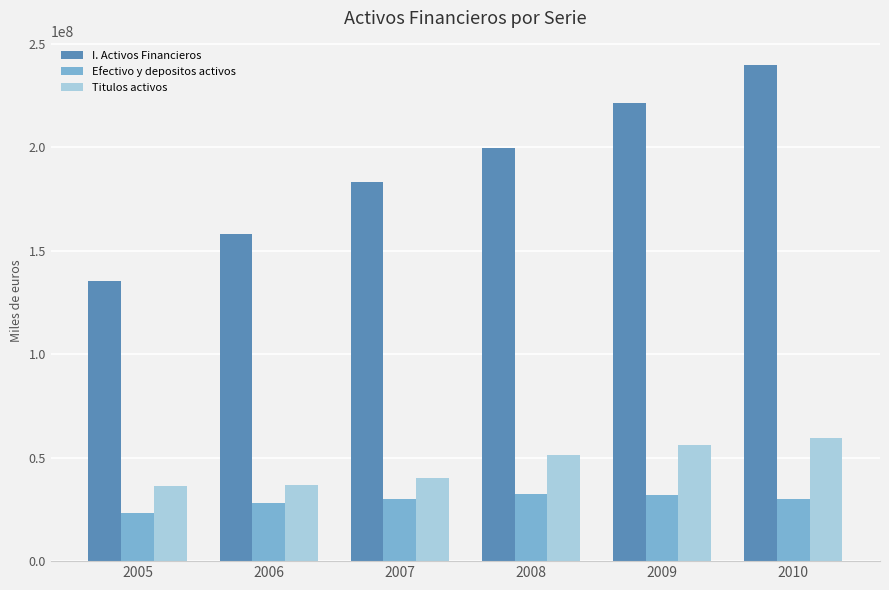

What is the value of the Titulos activos bar at the 5th from the left?

55891007